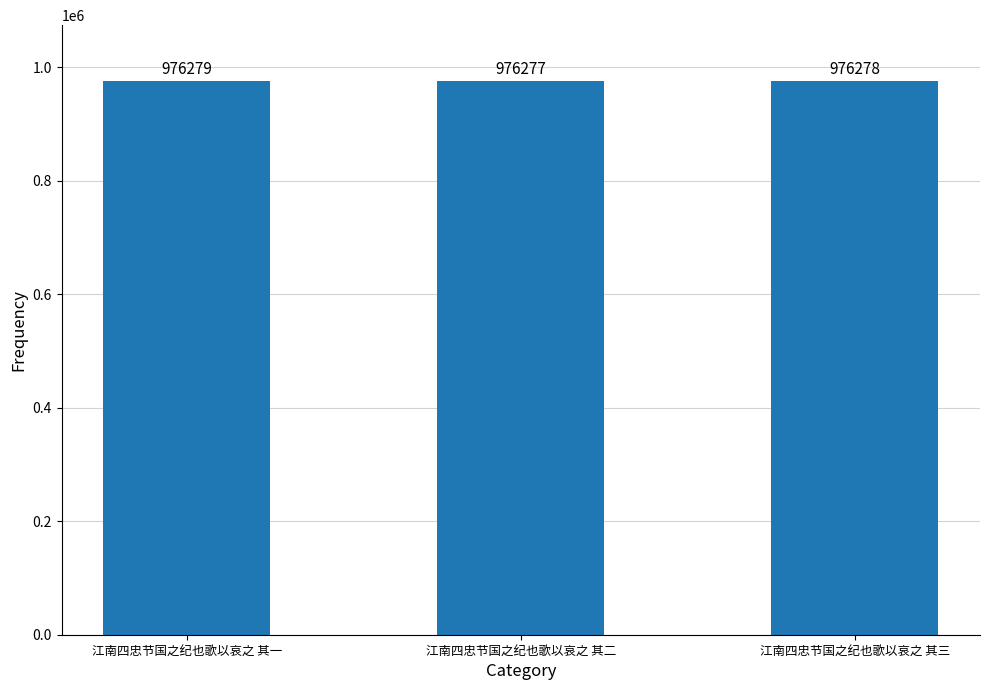

List the labels in order of value, smallest first.

江南四忠节国之纪也歌以哀之 其二, 江南四忠节国之纪也歌以哀之 其三, 江南四忠节国之纪也歌以哀之 其一